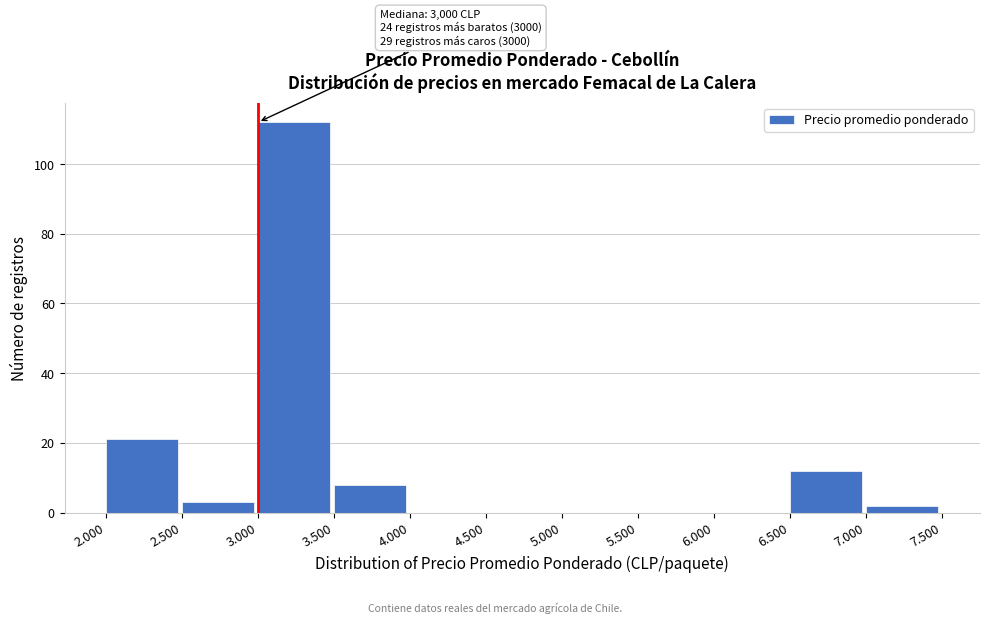

Reading right to left, extract all data points from this chart.

7.000=2	6.500=12	6.000=0	5.500=0	5.000=0	4.500=0	4.000=0	3.500=8	3.000=112	2.500=3	2.000=21